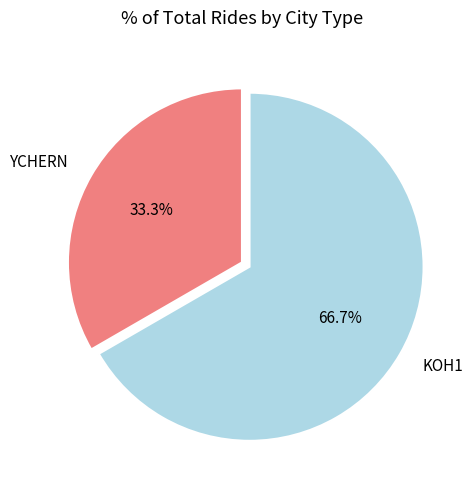

Is there any slice that represents more than half of the pie?

Yes